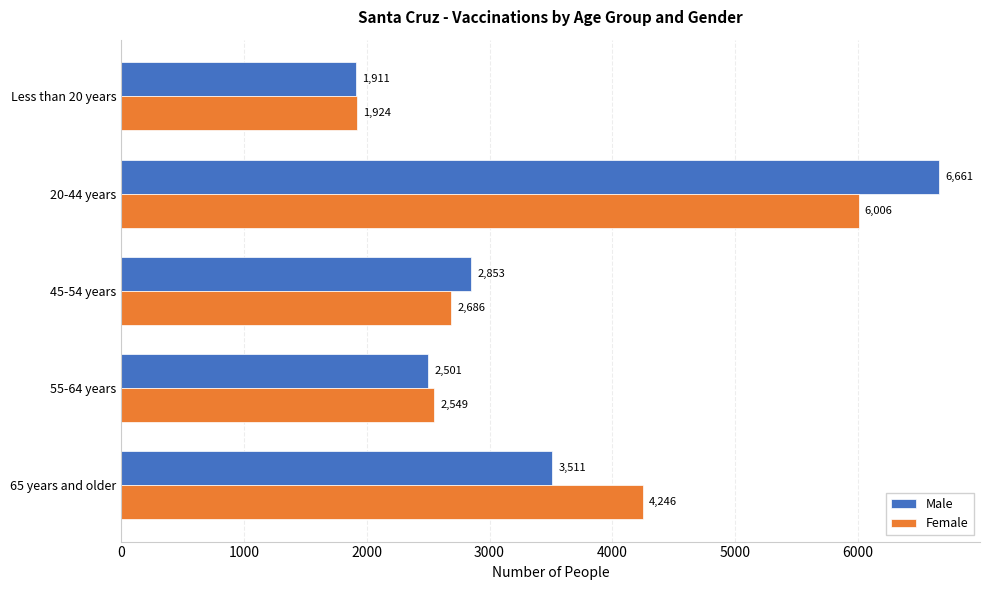

What is the maximum value for Female?

6006